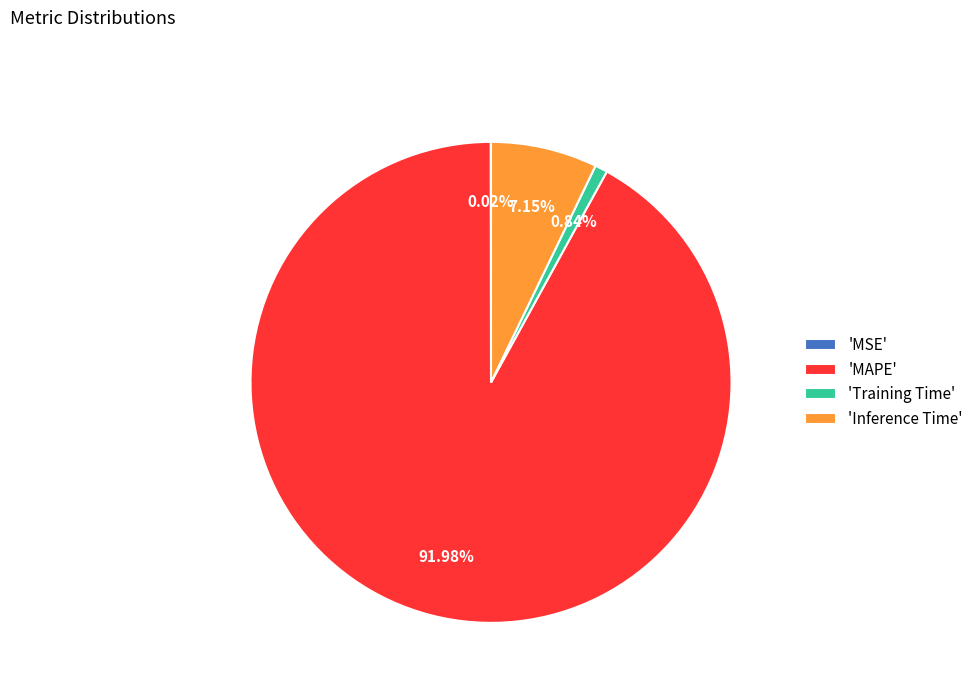

Between 'MAPE' and 'Inference Time', which is larger?

'MAPE'